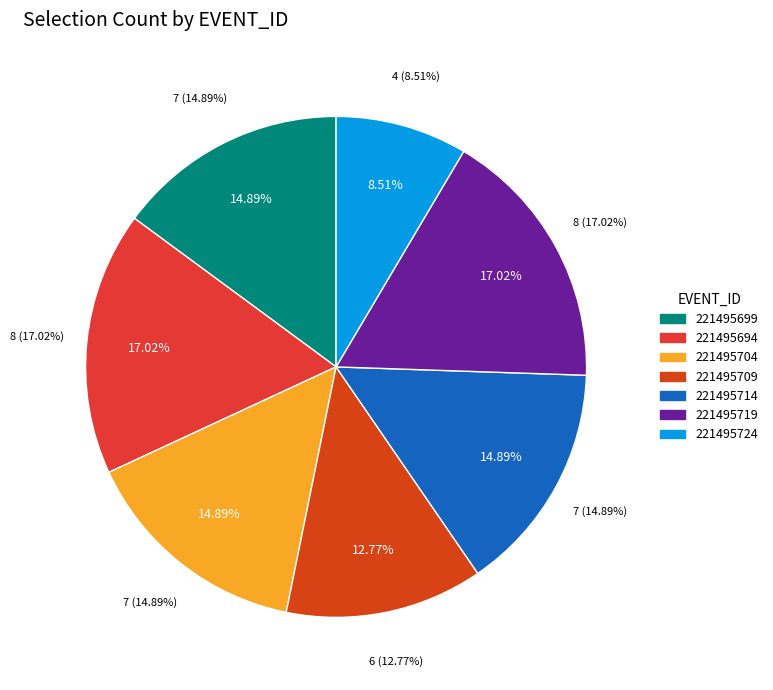

Does any single category account for the majority?

No